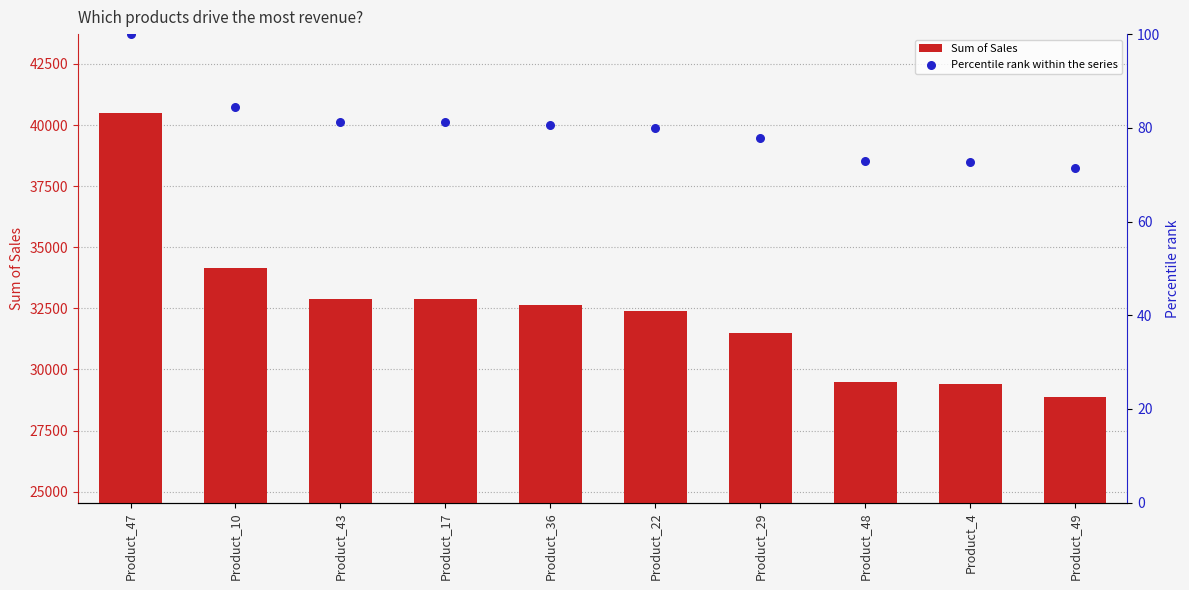

What is the total value across all series at Product_17?

32956.4